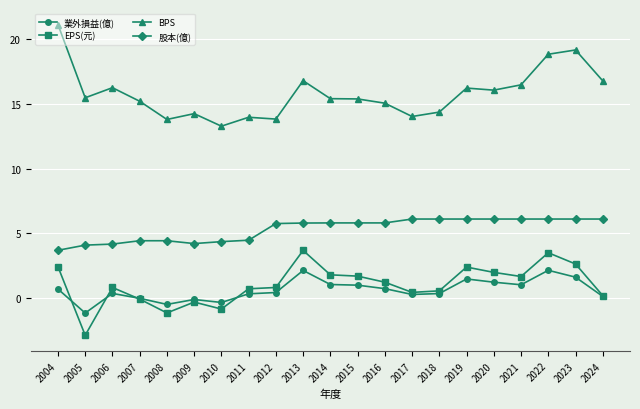

Rank the series at 2023 from lowest to highest value.

業外損益(億), EPS(元), 股本(億), BPS